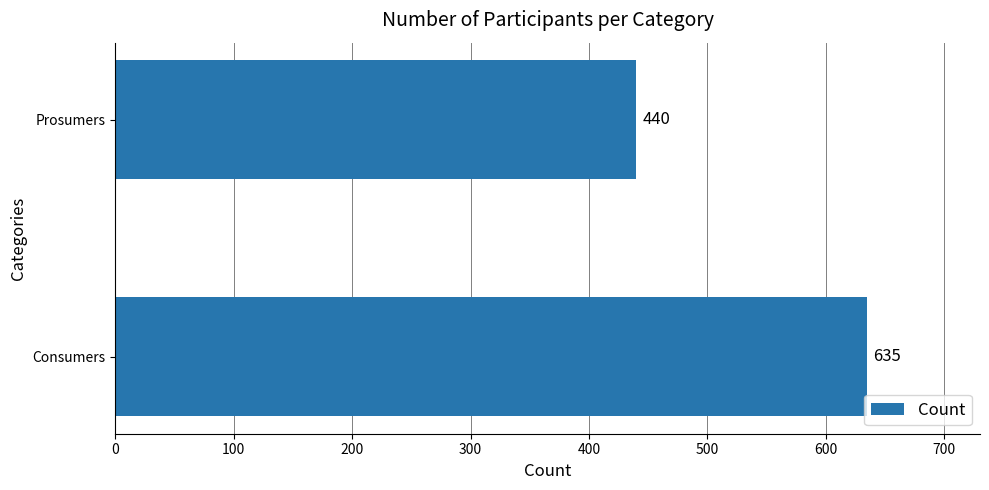

Reading top to bottom, what are all the values shown in this chart?

Prosumers=440	Consumers=635